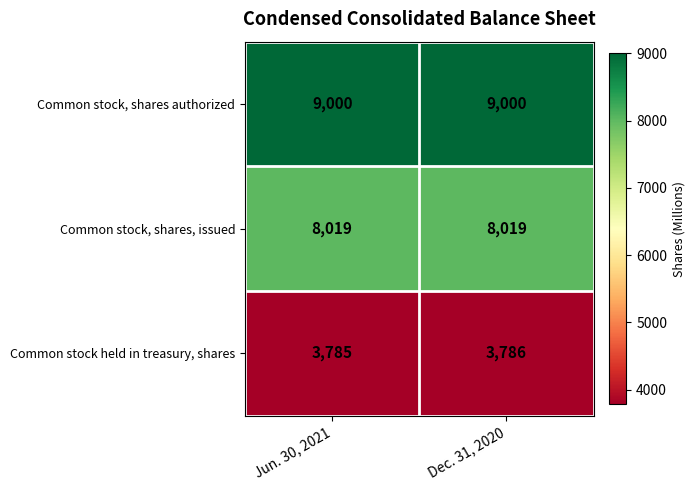

Reading left to right, what are all the values shown in this chart?

Common stock, shares authorized: Jun. 30, 2021=9000	Dec. 31, 2020=9000
Common stock, shares, issued: Jun. 30, 2021=8019	Dec. 31, 2020=8019
Common stock held in treasury, shares: Jun. 30, 2021=3785	Dec. 31, 2020=3786